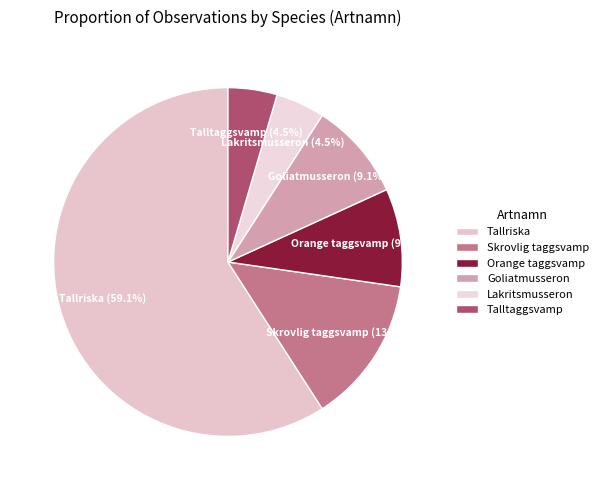

Which has a higher value, Lakritsmusseron or Goliatmusseron?

Goliatmusseron